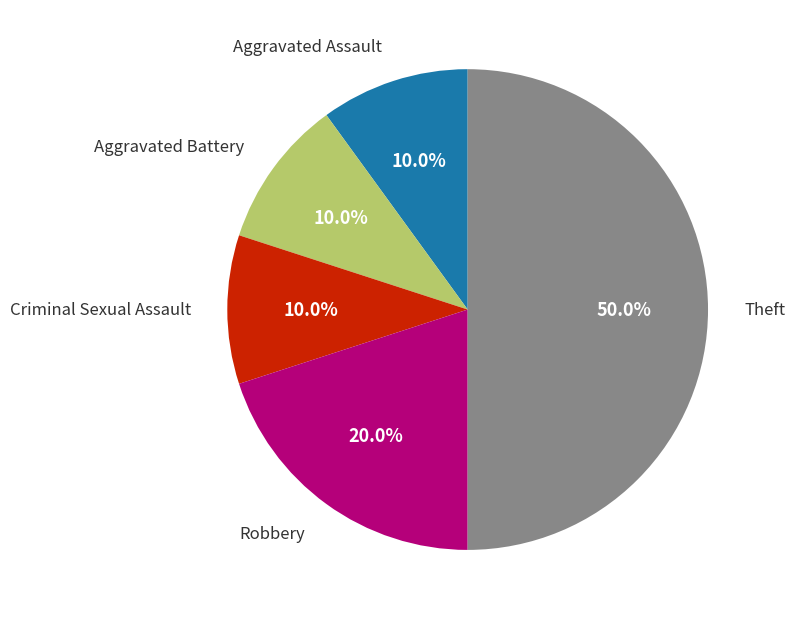

Is there any slice that represents more than half of the pie?

No